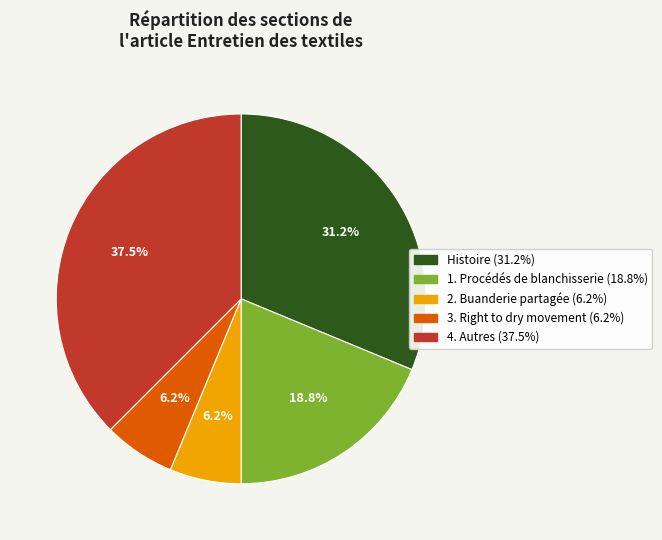

Count the number of slices in the pie.

5